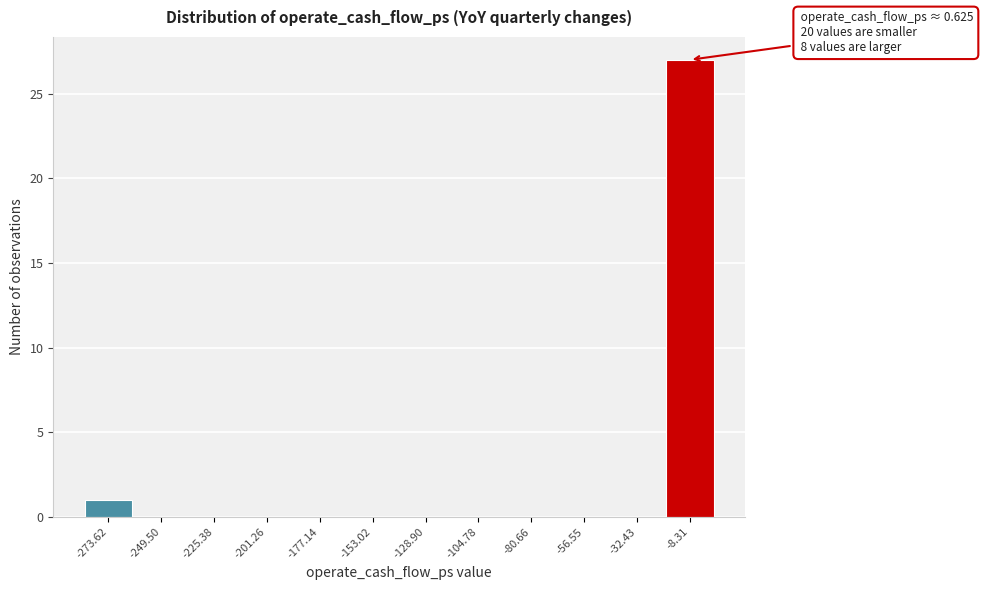

Reading left to right, list all the values displayed in this chart.

-273.62=1	-249.50=0	-225.38=0	-201.26=0	-177.14=0	-153.02=0	-128.90=0	-104.78=0	-80.66=0	-56.55=0	-32.43=0	-8.31=27